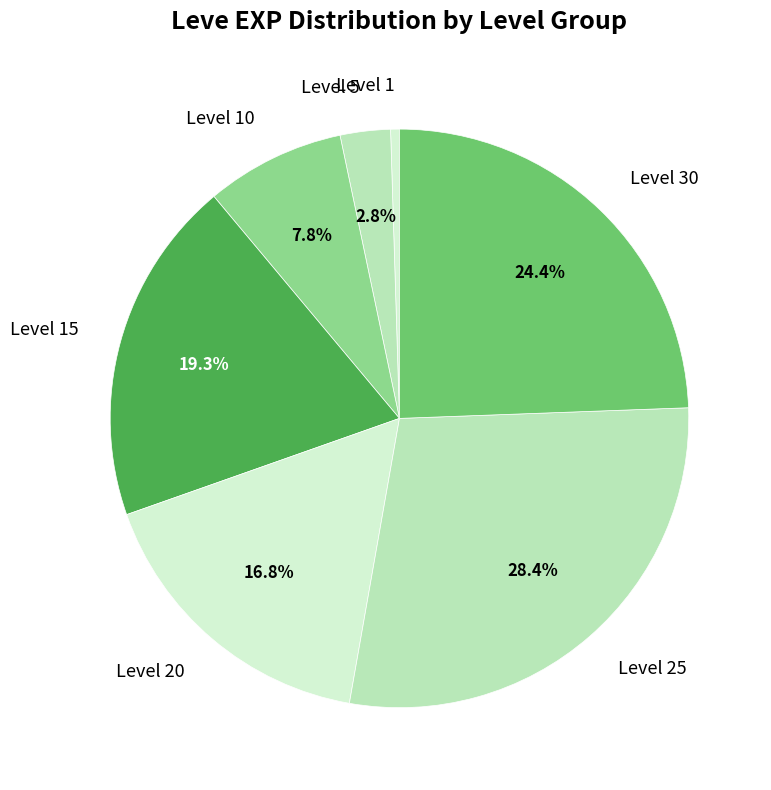

Count the number of slices in the pie.

7